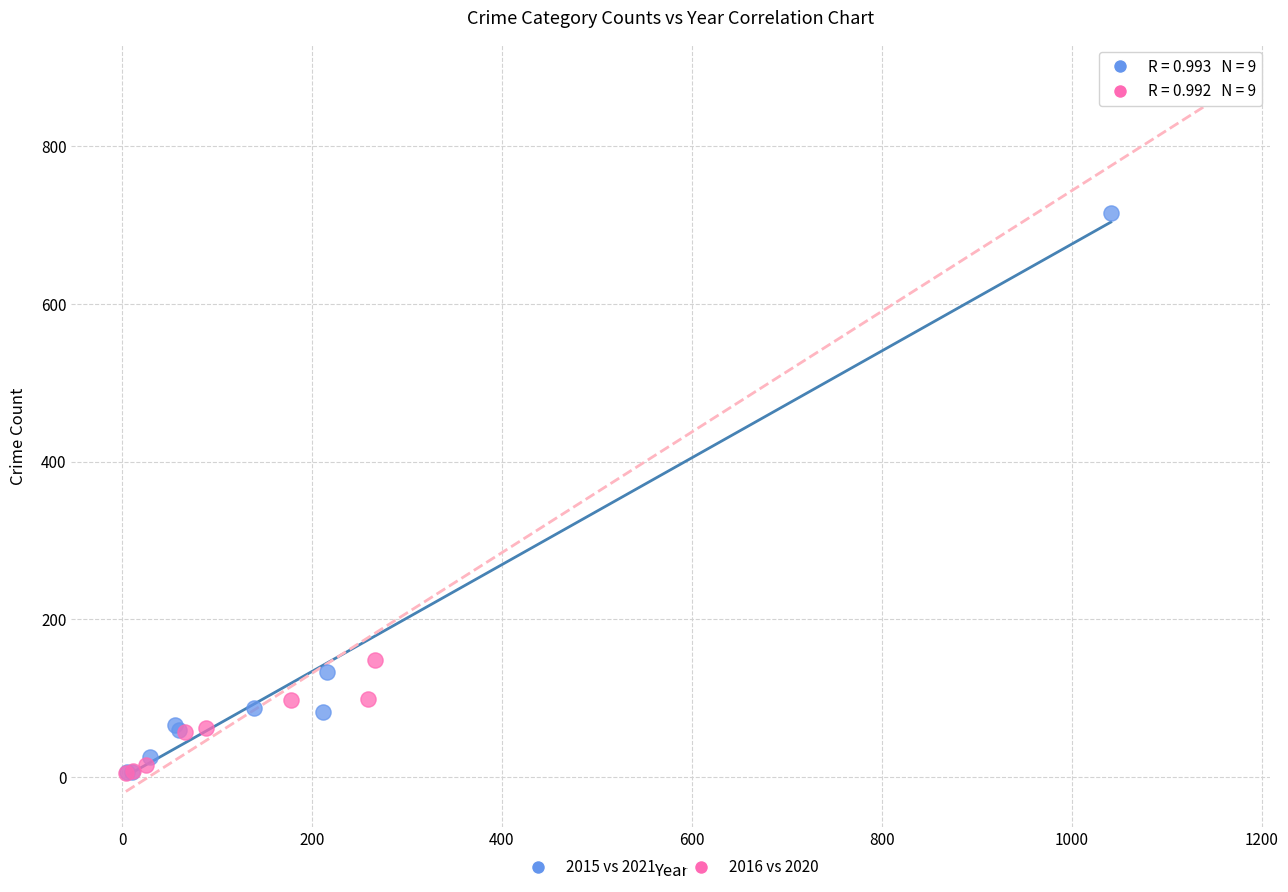

Which series has the widest spread of Y values?

2016 vs 2020